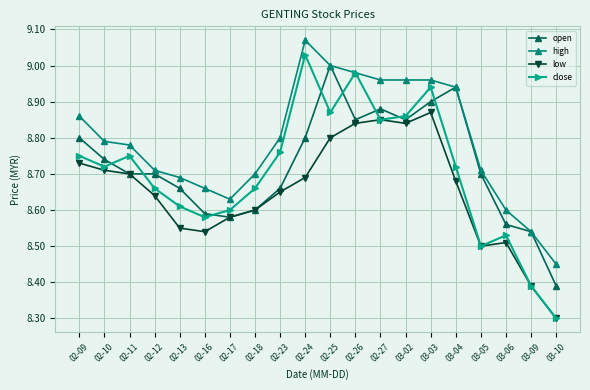

Is it true that high equals 9.0 at 02-25?

True